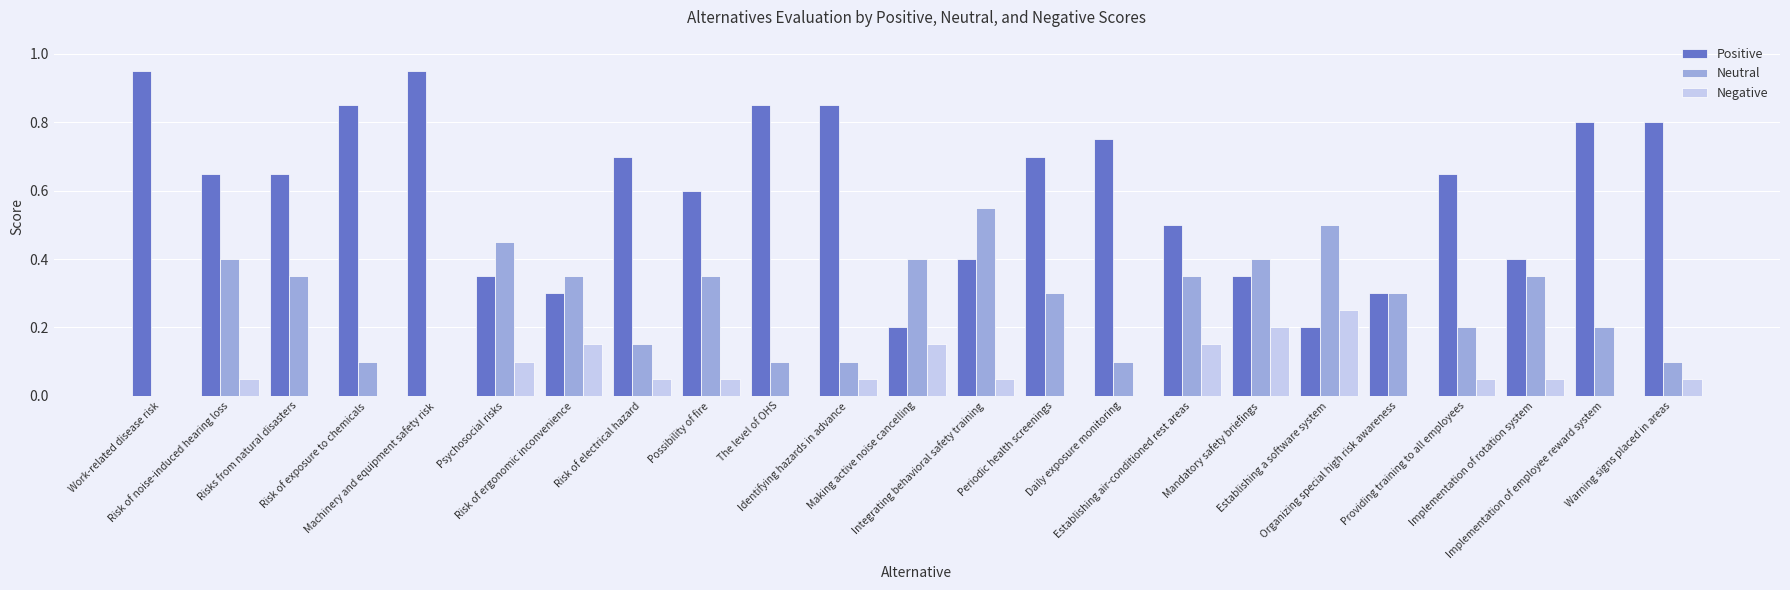

What is the sum of all Neutral values?

6.1